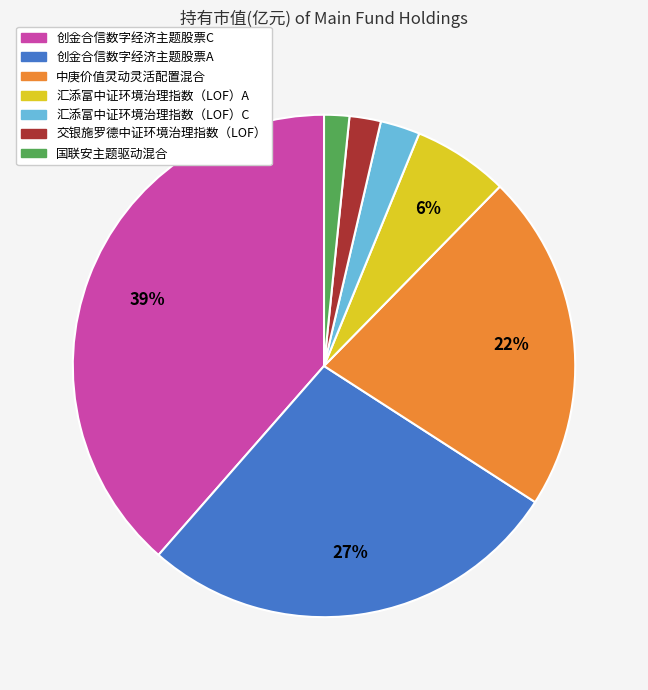

The 创金合信数字经济主题股票A slice represents 27% of the pie. True or false?

True